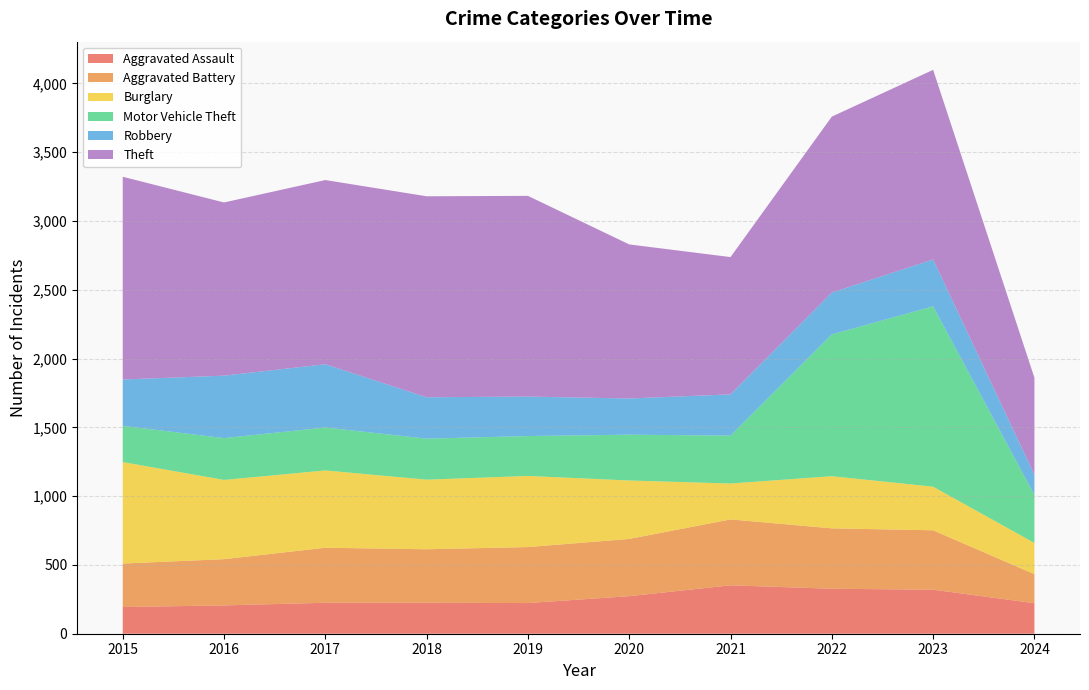

Reading left to right, list all the values displayed in this chart.

Aggravated Assault: 2015=194	2016=206	2017=225	2018=225	2019=223	2020=273	2021=352	2022=327	2023=320	2024=222
Aggravated Battery: 2015=316	2016=336	2017=400	2018=389	2019=407	2020=416	2021=479	2022=439	2023=432	2024=211
Burglary: 2015=738	2016=576	2017=562	2018=506	2019=517	2020=425	2021=261	2022=379	2023=317	2024=227
Motor Vehicle Theft: 2015=263	2016=304	2017=312	2018=298	2019=290	2020=333	2021=348	2022=1031	2023=1311	2024=349
Robbery: 2015=337	2016=454	2017=460	2018=301	2019=287	2020=263	2021=300	2022=304	2023=341	2024=147
Theft: 2015=1474	2016=1259	2017=1339	2018=1461	2019=1459	2020=1120	2021=998	2022=1279	2023=1378	2024=705